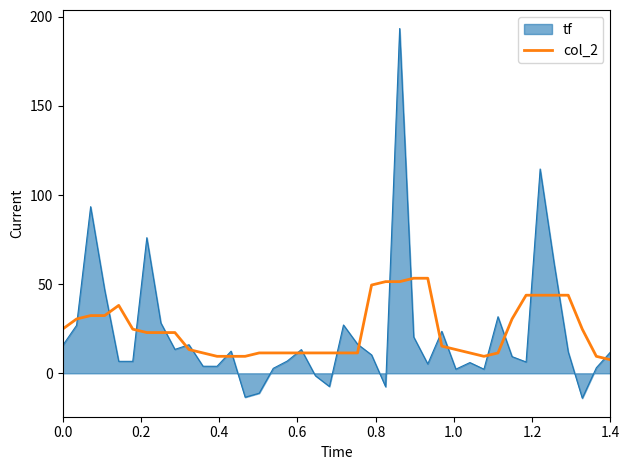

What is the smallest value displayed?

-14.0